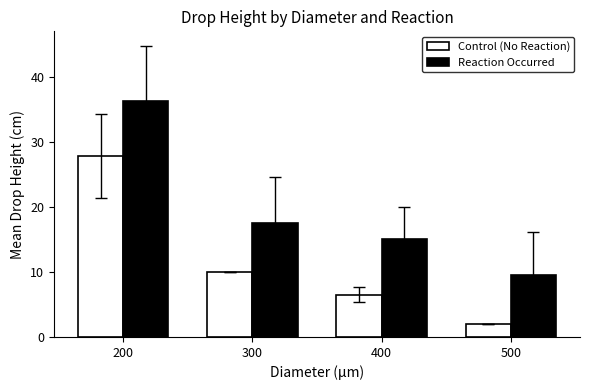

Rank the categories by Reaction Occurred value from lowest to highest.

500, 400, 300, 200